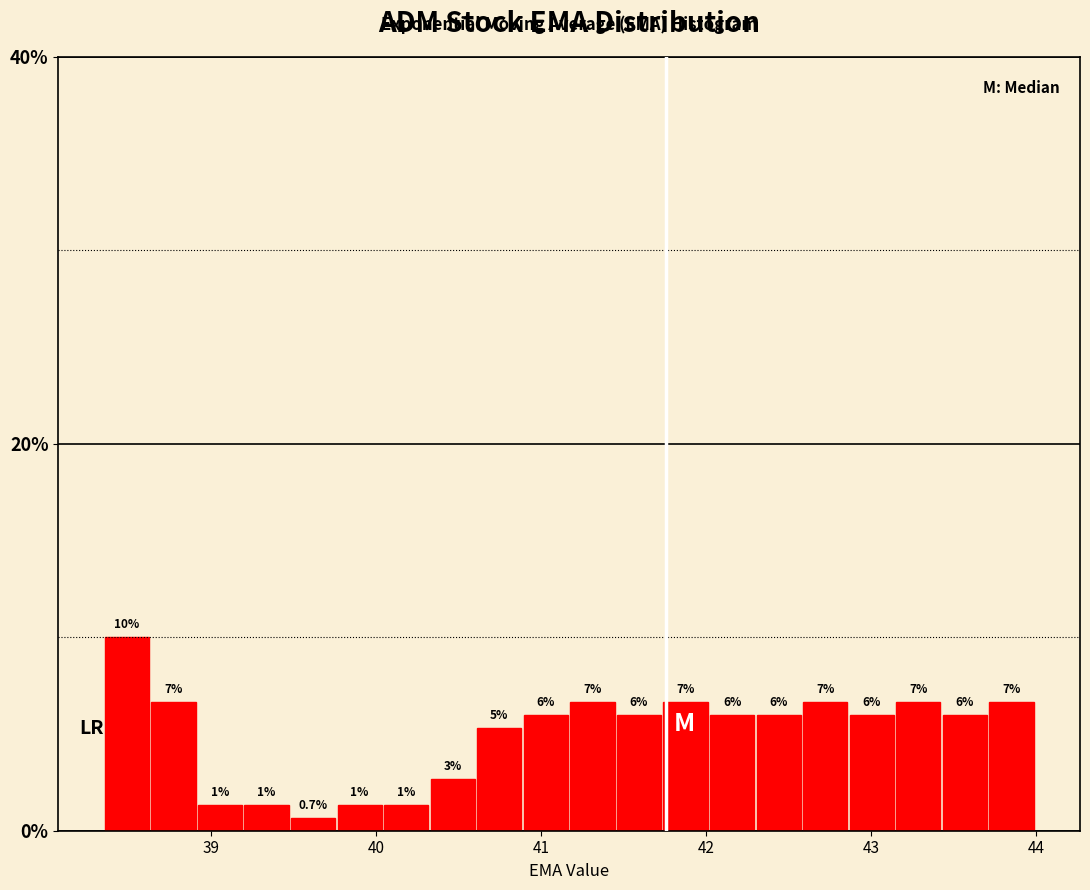

Around what value on the x-axis is the tallest bar? Give the approximate position of its centre, as read against the axis.

38.5